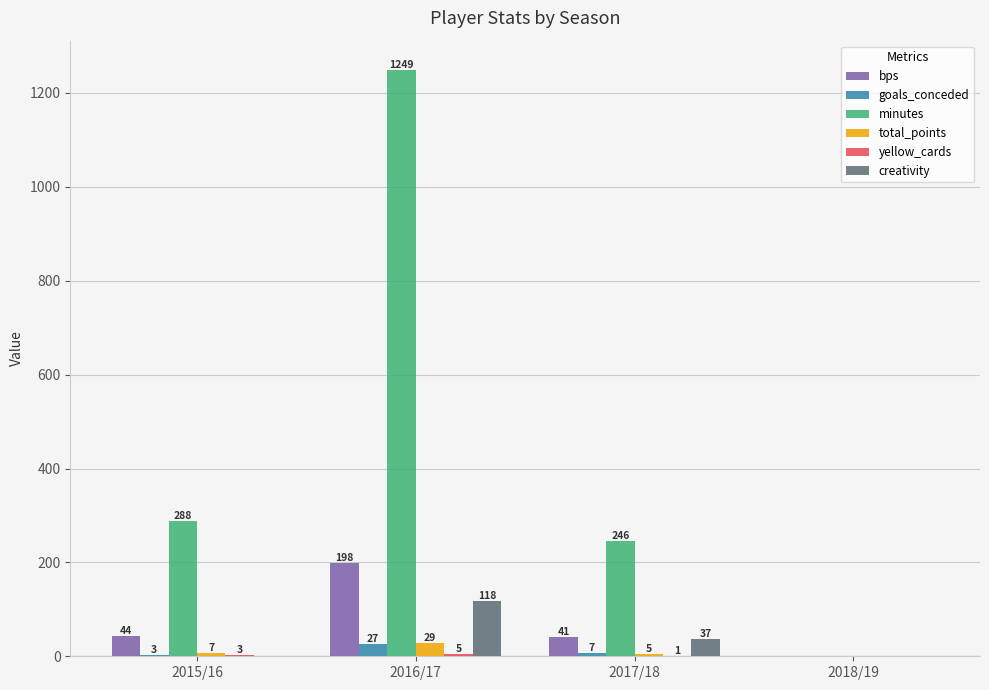

Which label corresponds to the largest value in the chart?

2016/17